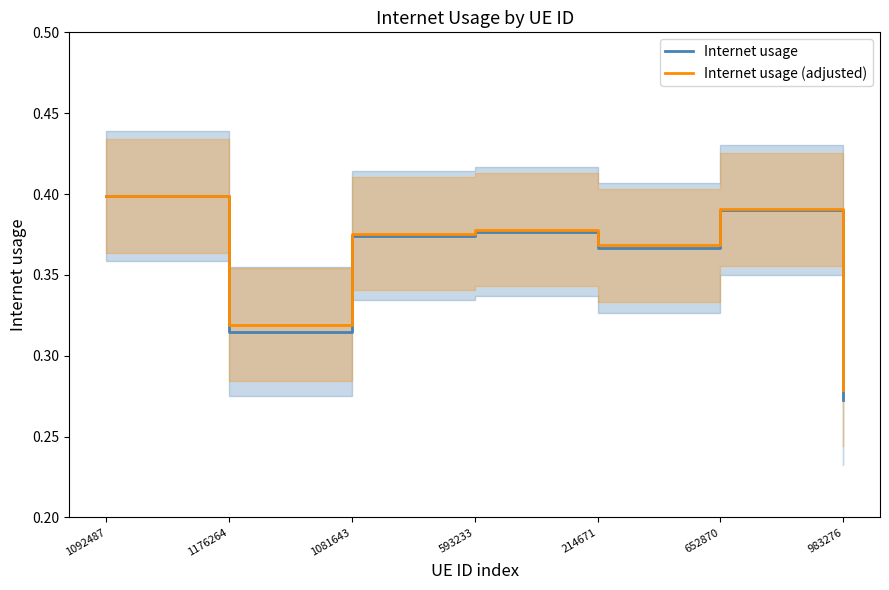

Which category has the highest value in the Internet usage (adjusted) series?

1092487